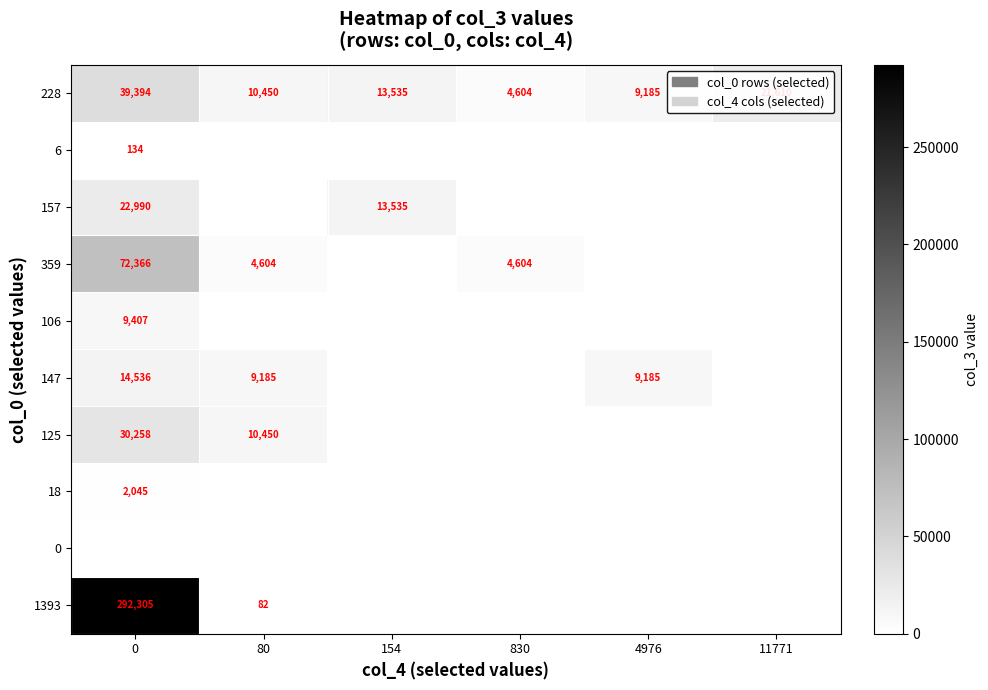

Which series has the widest spread of values?

1393